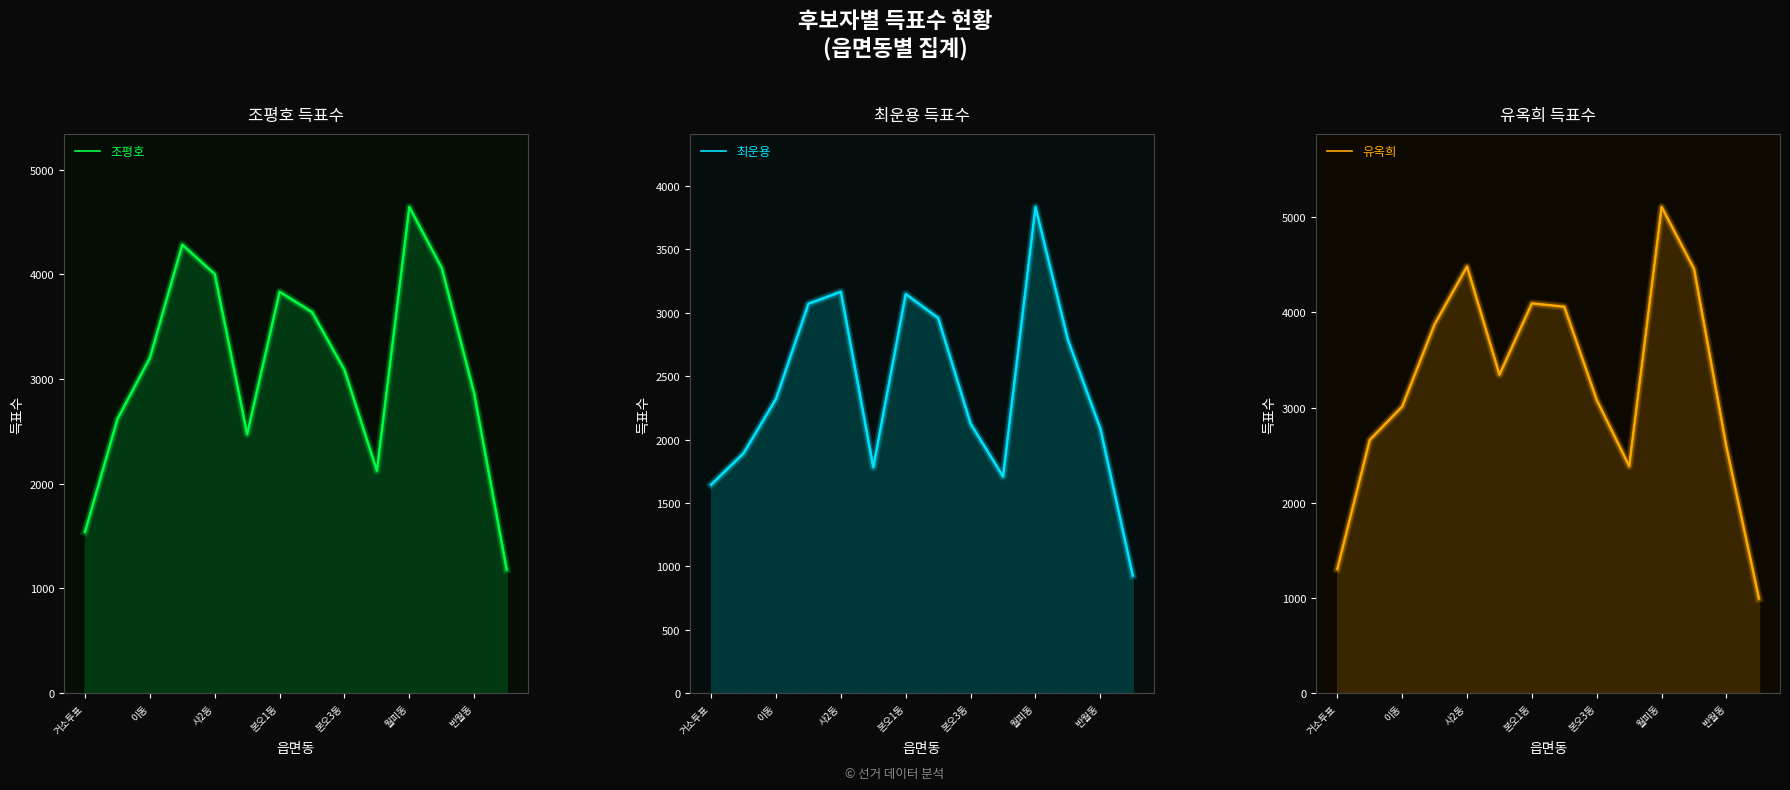

What is the maximum value for 최운용?

3835